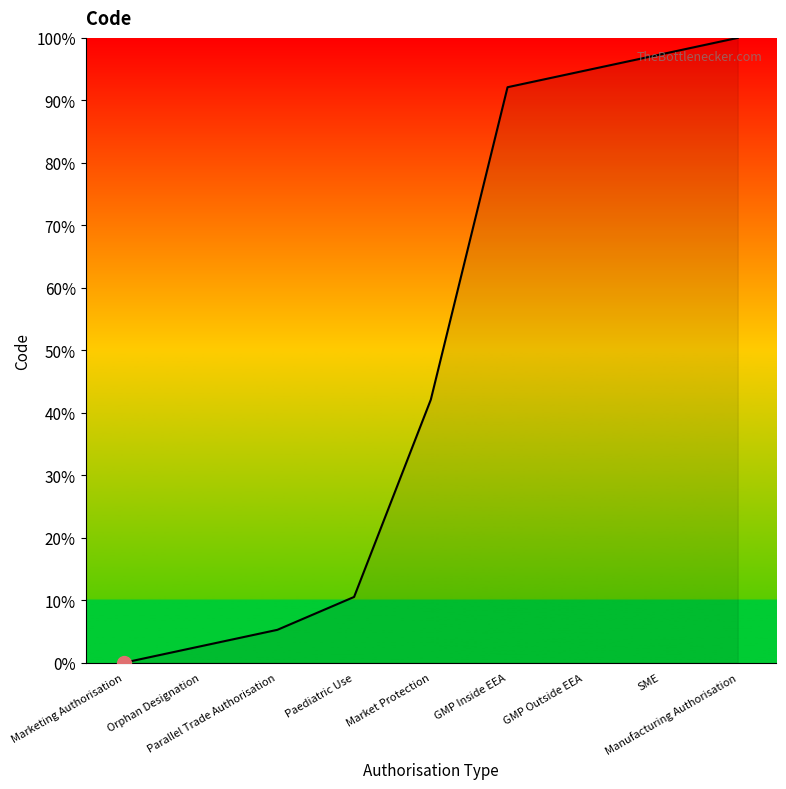

List the labels in order of value, smallest first.

Marketing Authorisation, Orphan Designation, Parallel Trade Authorisation, Paediatric Use, Market Protection, GMP Inside EEA, GMP Outside EEA, SME, Manufacturing Authorisation